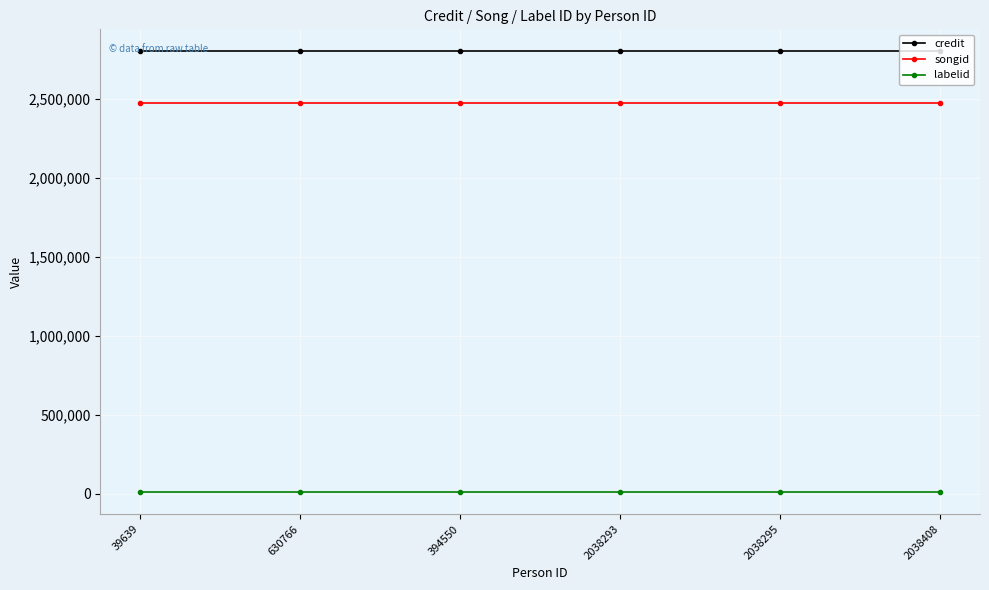

Is the value of credit at 2038295 greater than the value of songid at 2038293?

Yes